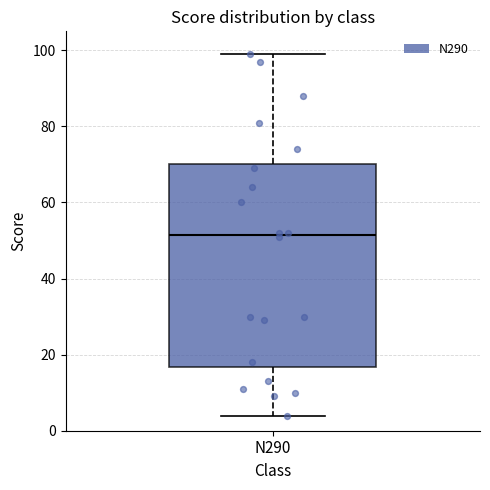

Read this box plot against the y-axis: the position of the median line, the range covered by the box, and the ends of both whiskers. The values are not printed on the chart, so give them approximately, as read against the axis.

median 52, box 16 to 70, whiskers 4 to 100